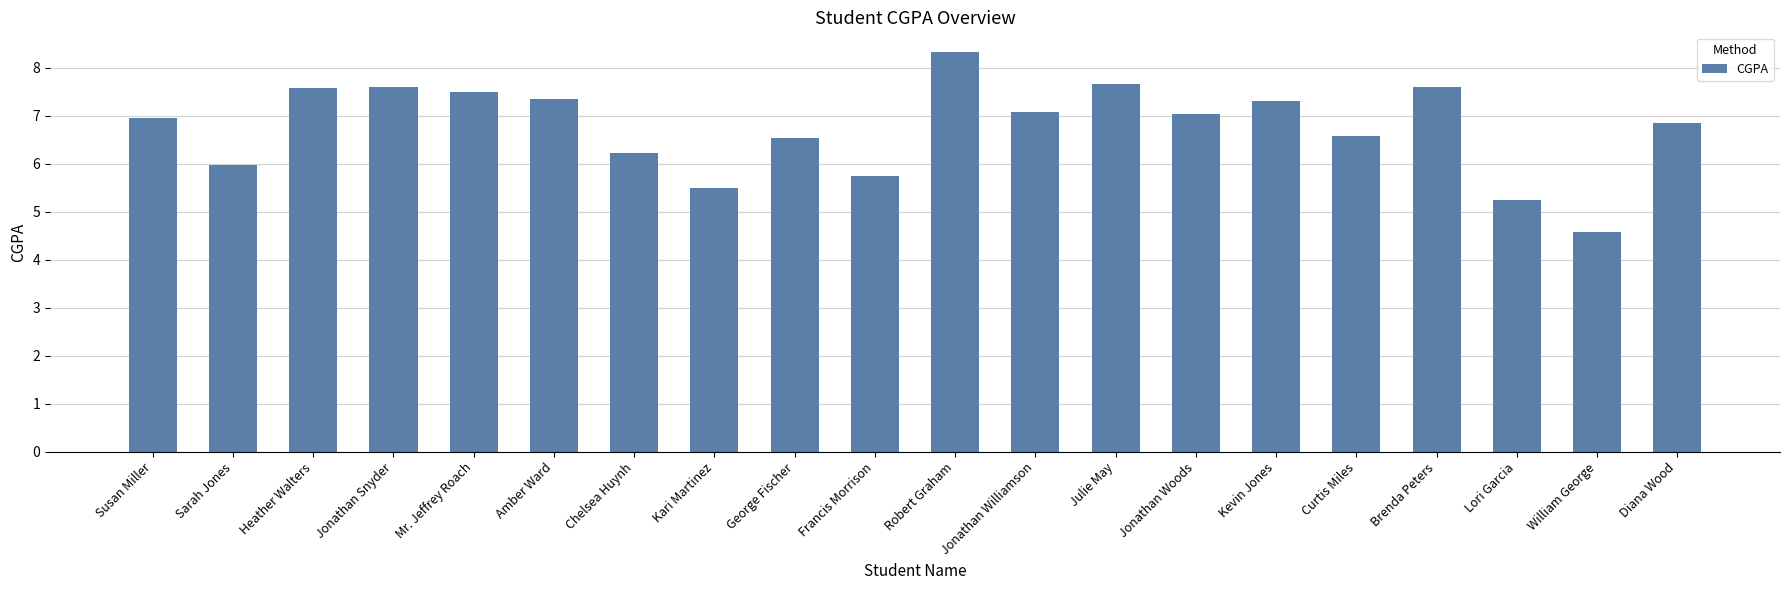

What is the label of the 16th bar from the left?

Curtis Miles